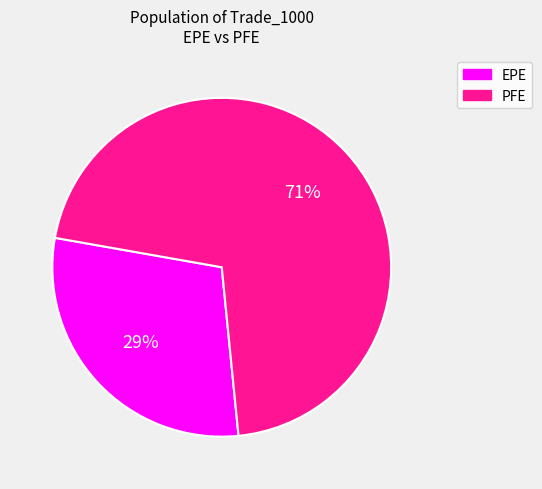

To the nearest percent, what percentage of the pie is PFE?

71%